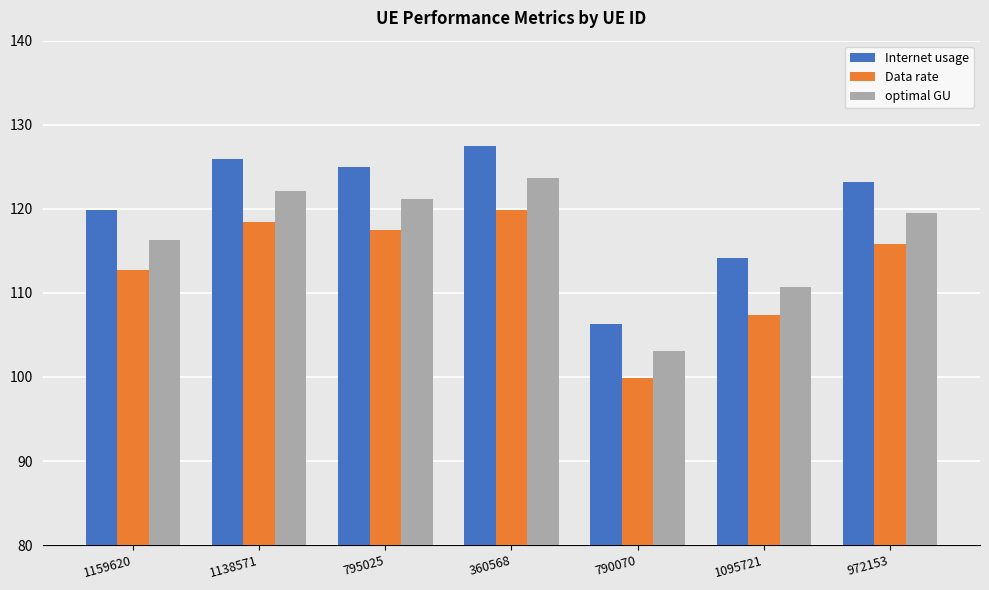

What is the label of the 1st bar from the left?

1159620